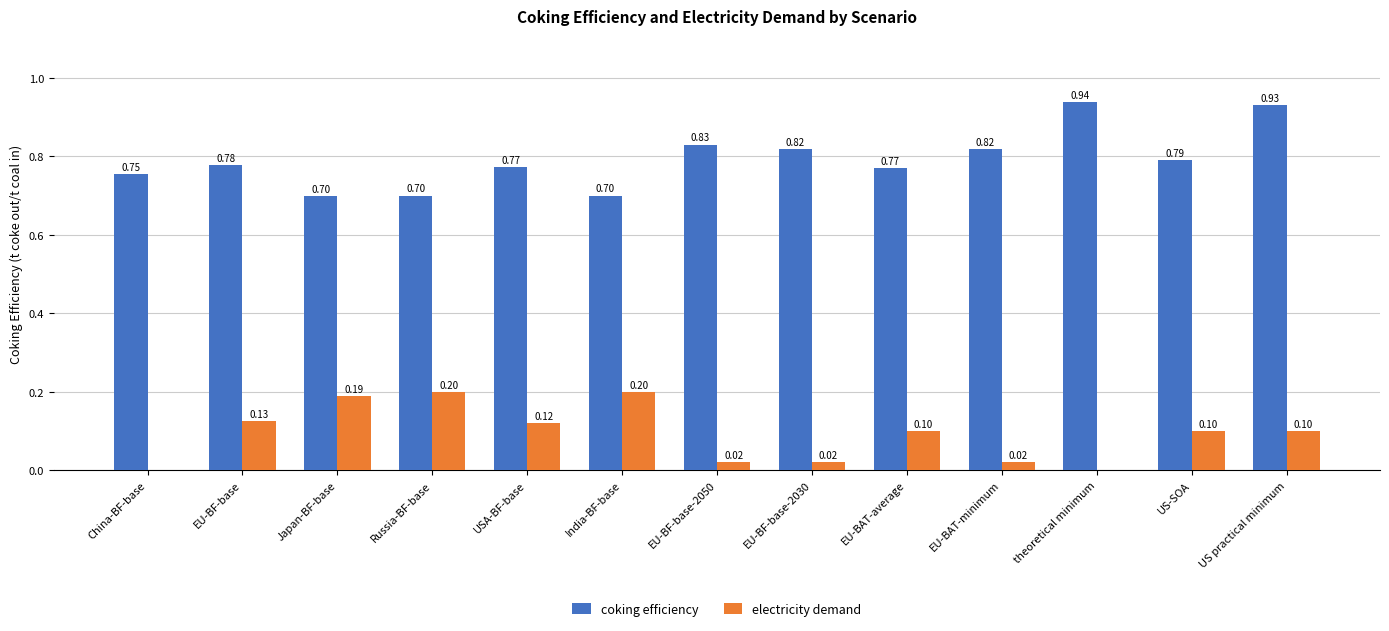

Which category has the highest value in the coking efficiency series?

theoretical minimum